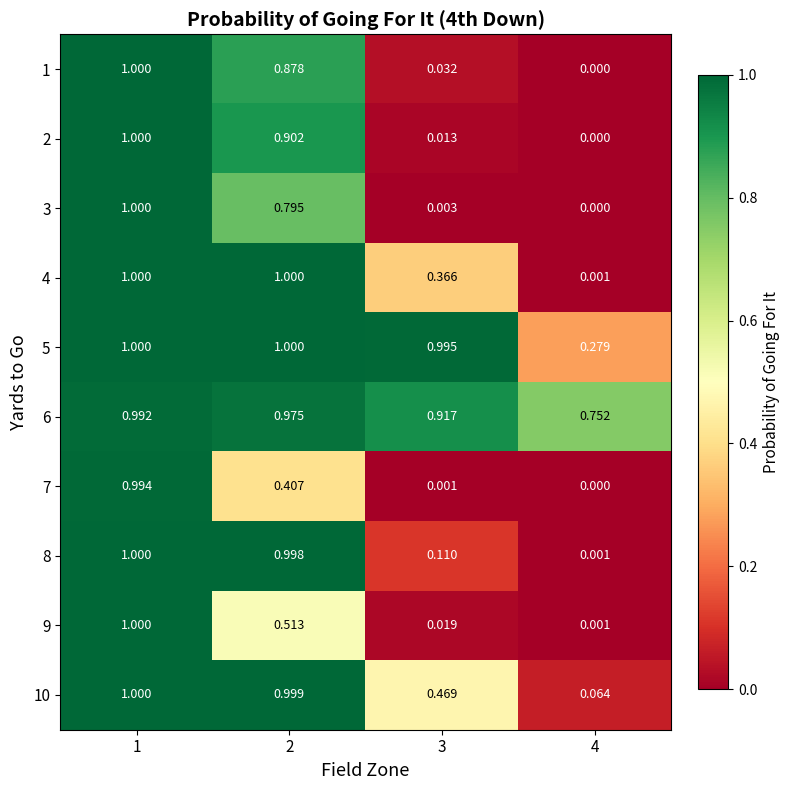

At how many categories does at least one series exceed 0?

4